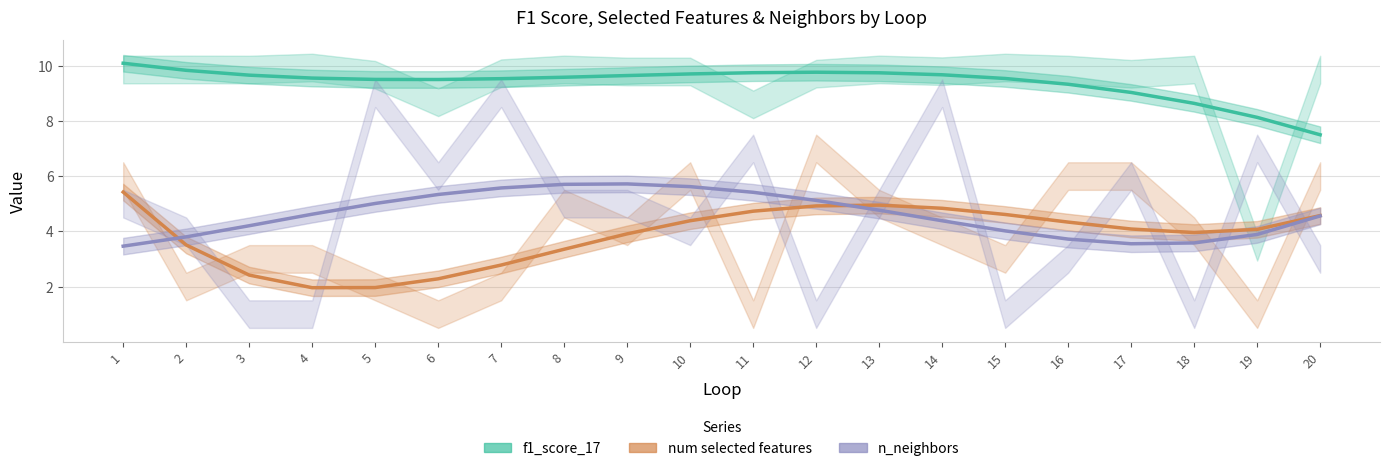

Reading left to right, extract all data points from this chart.

f1_score_17: 10.1	9.8	9.7	9.5	9.5	9.5	9.5	9.6	9.6	9.7	9.7	9.8	9.7	9.7	9.5	9.3	9.0	8.6	8.1	7.5
num selected features: 5.4	3.5	2.4	2.0	2.0	2.3	2.8	3.4	3.9	4.4	4.7	4.9	4.9	4.8	4.6	4.3	4.1	4.0	4.1	4.6
n_neighbors: 3.5	3.8	4.2	4.6	5.0	5.3	5.6	5.7	5.7	5.6	5.4	5.1	4.8	4.4	4.0	3.7	3.5	3.6	3.9	4.6